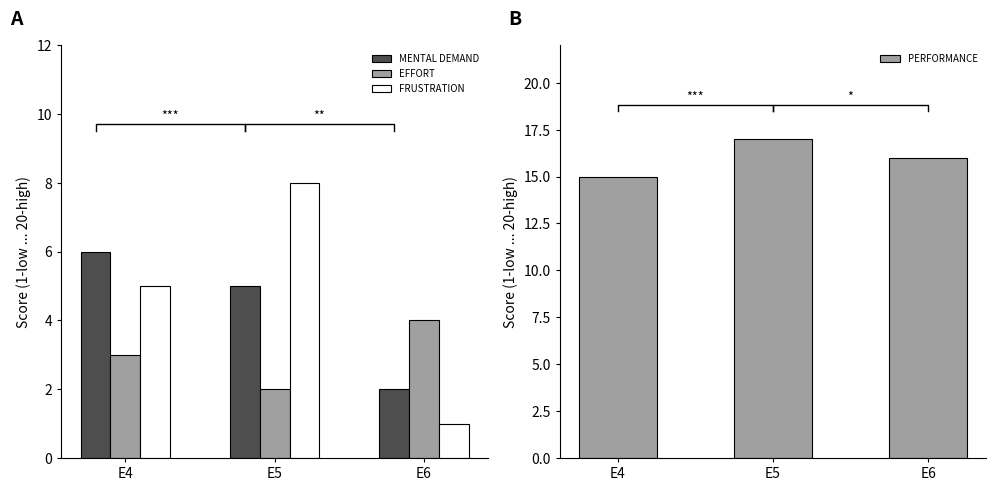

Count the number of data series in this chart.

4